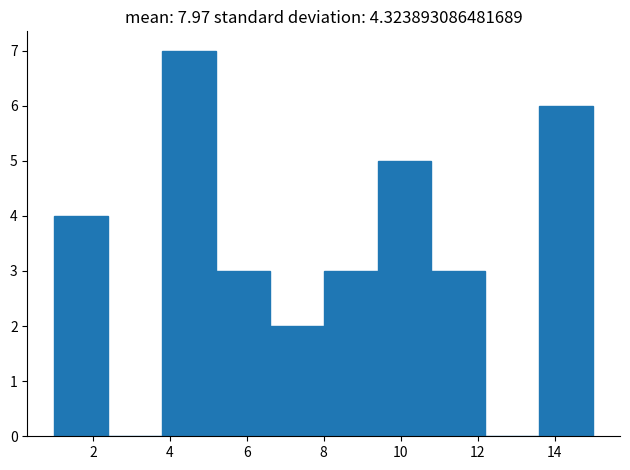

Over which range of the x-axis is the bar tallest?

3.8 to 5.2